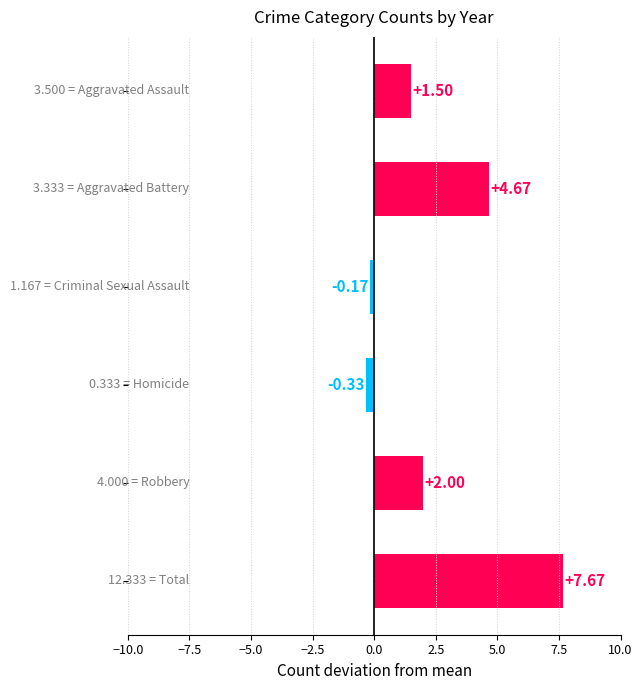

What is the sum of all values?

15.3